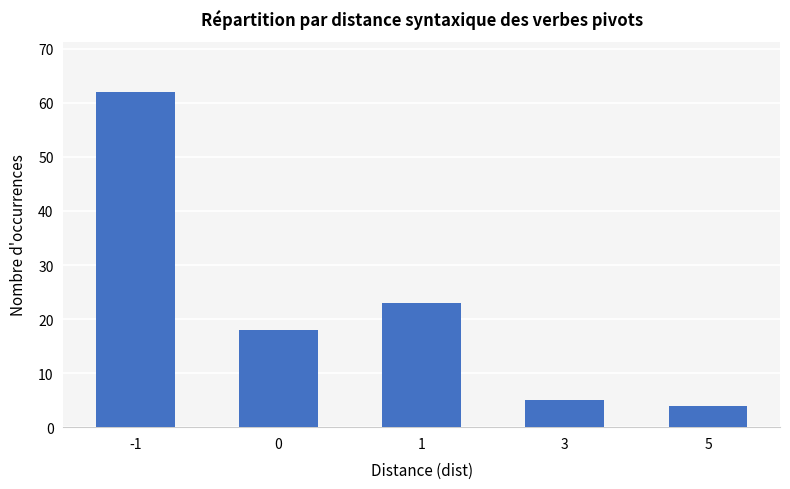

Which category has the lowest value across all series?

5